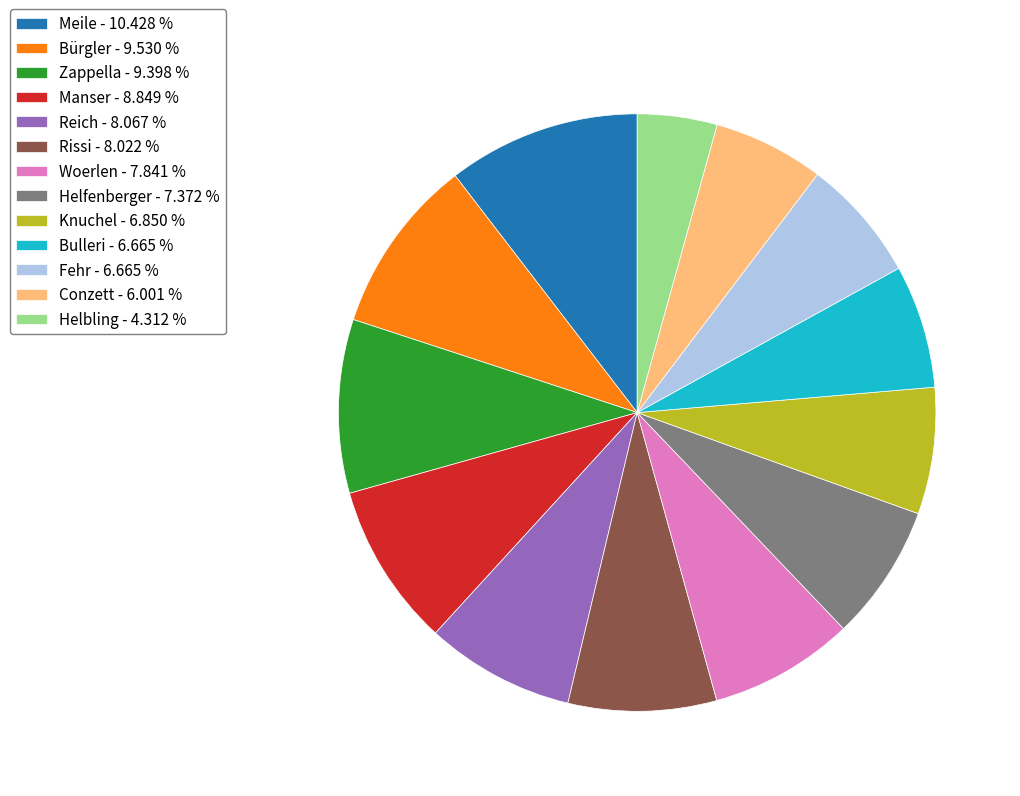

Count the number of slices in the pie.

13